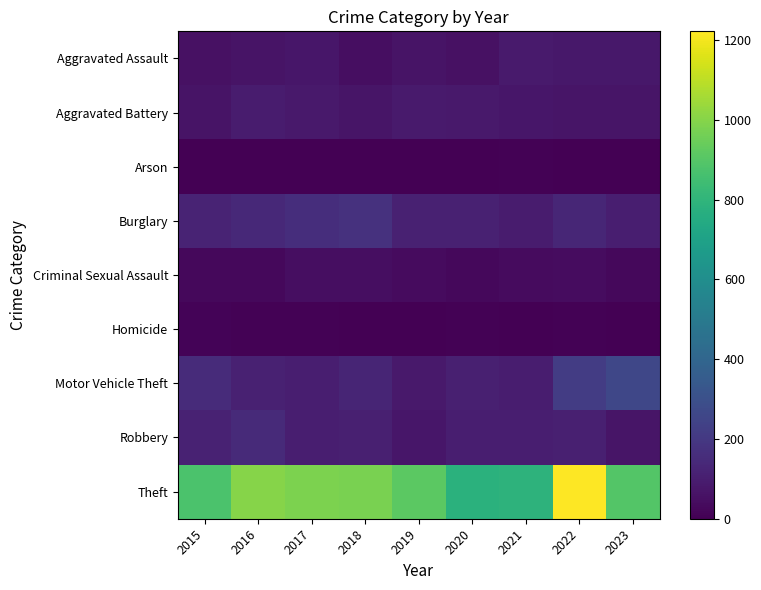

Count the number of data series in this chart.

9